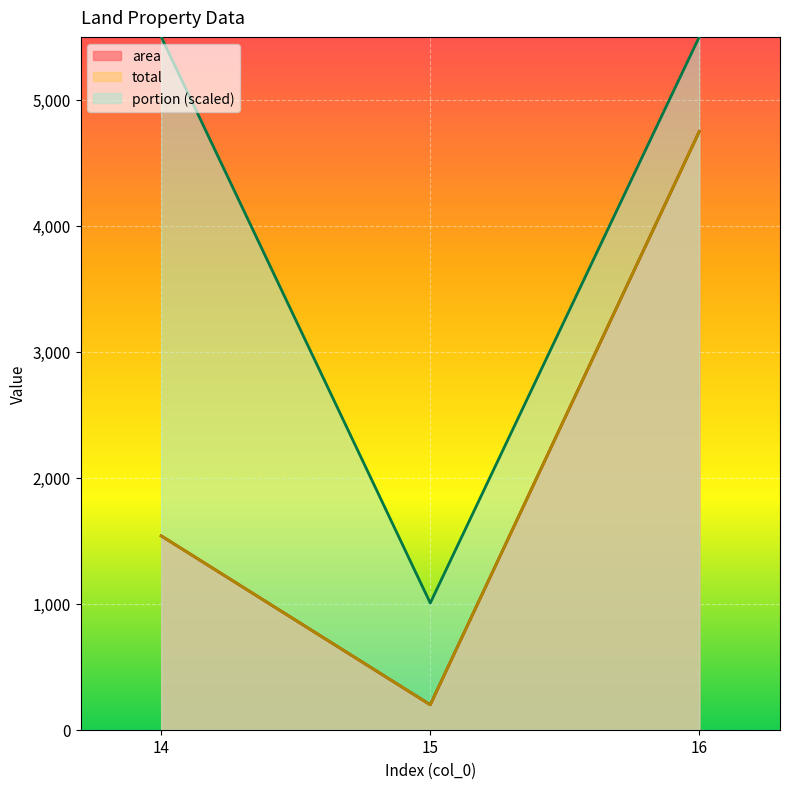

At which category is the sum across all series the highest?

16